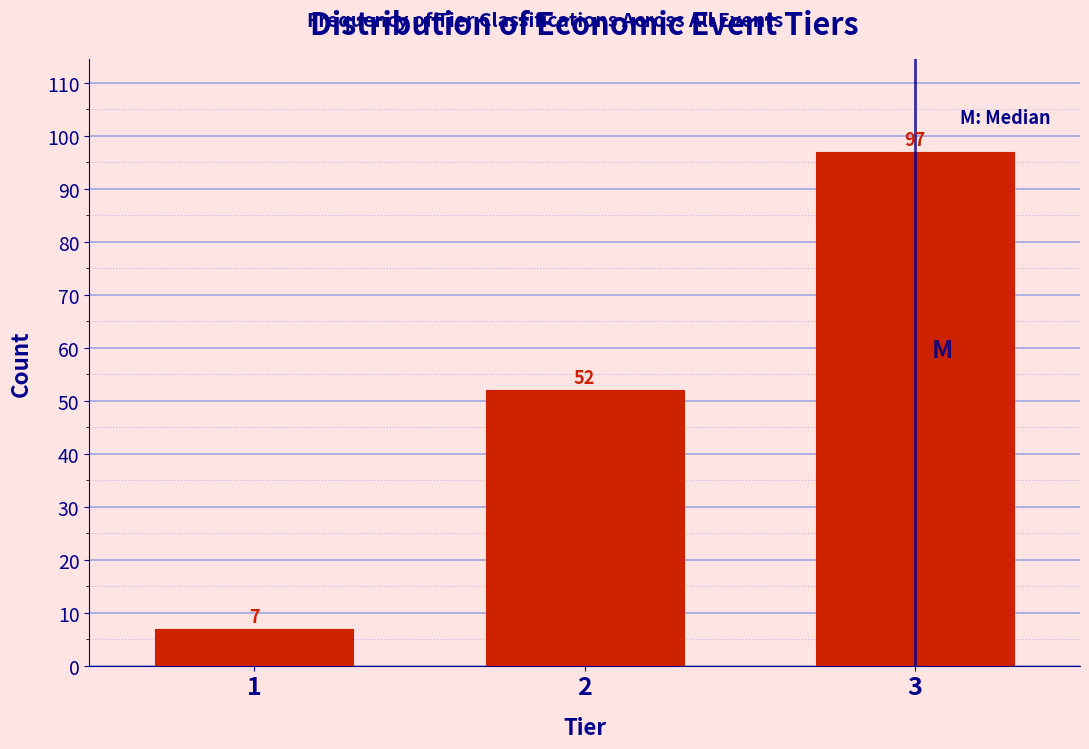

Reading right to left, transcribe all the data shown in this chart.

3=97	2=52	1=7